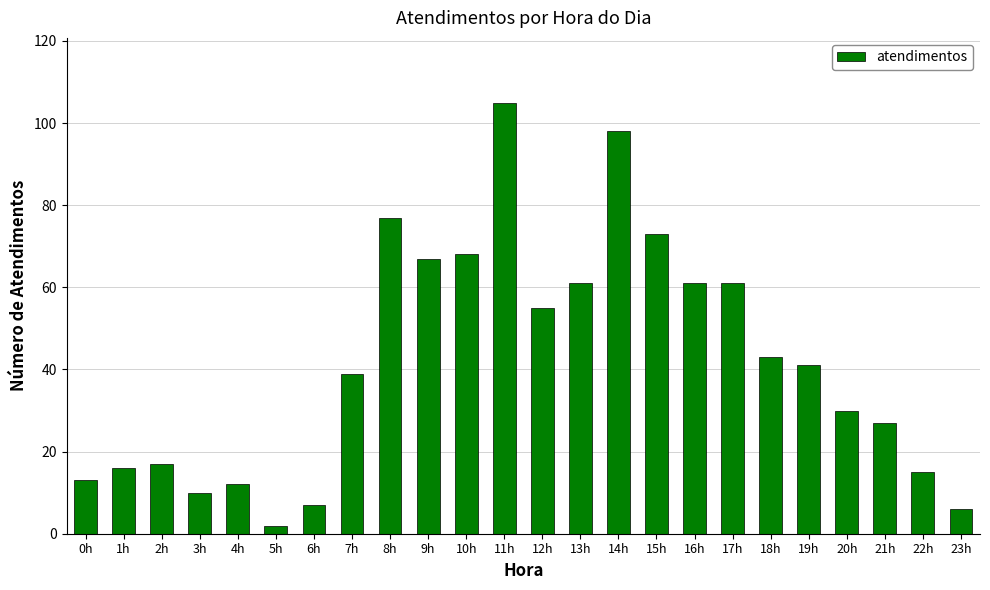

True or false: the data shows 7 at 6h.

True